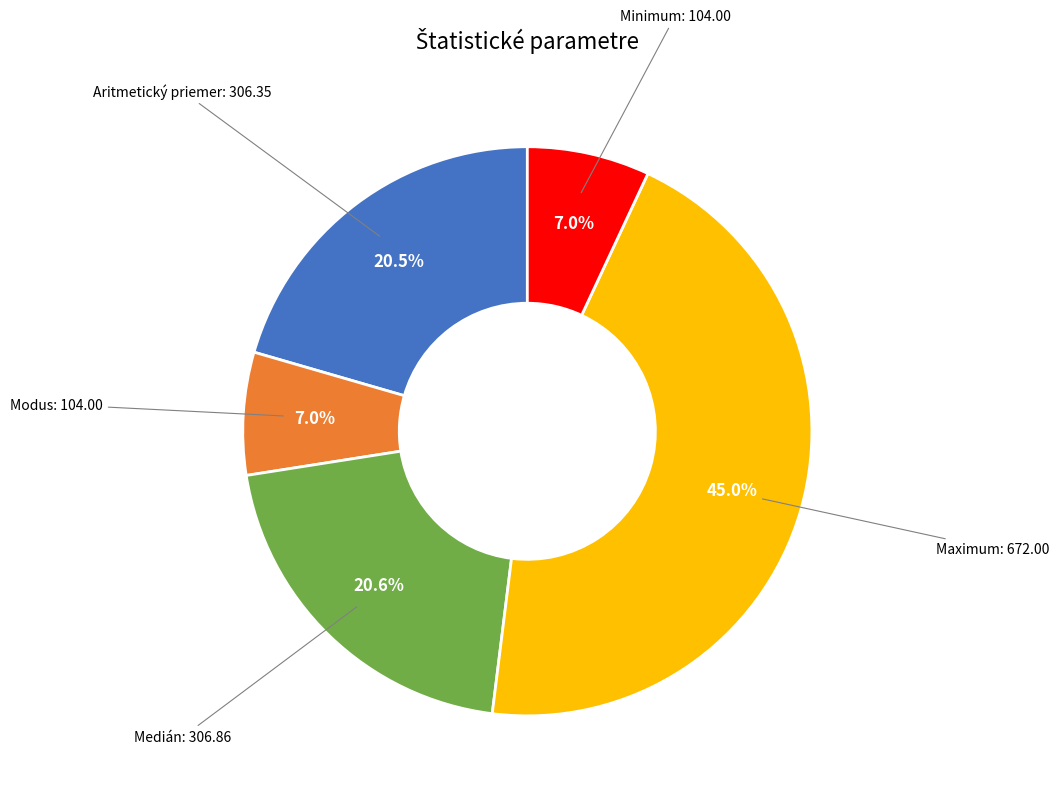

Is there any slice that represents more than half of the pie?

No